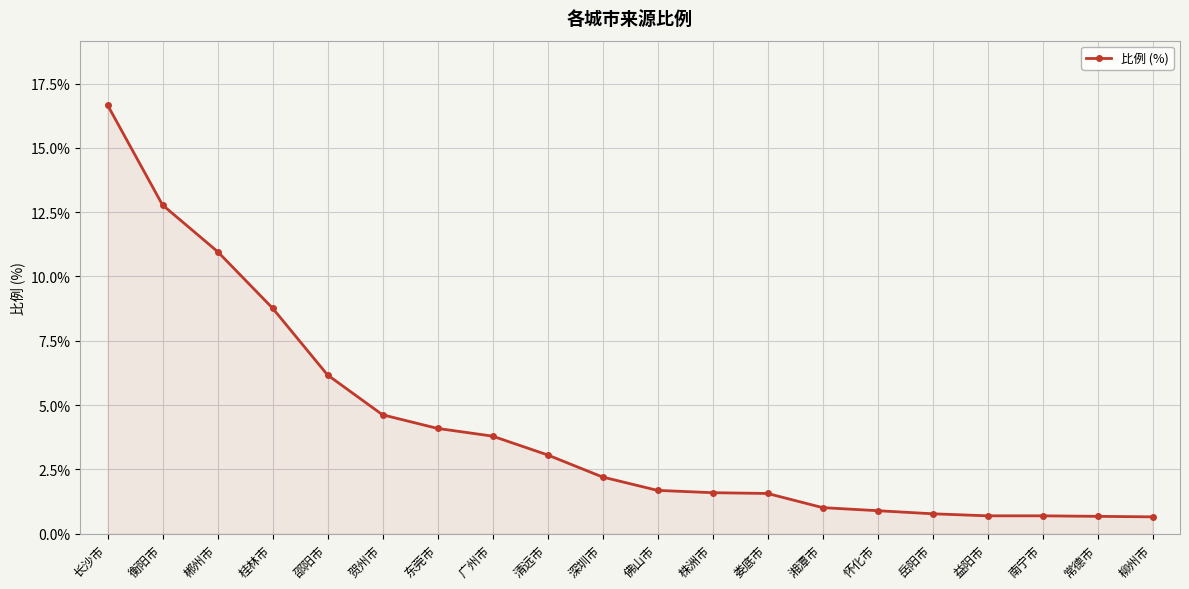

What is the minimum value shown in the chart?

0.7